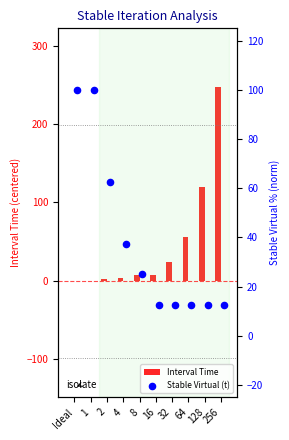

Which series contains the highest Y value?

Interval Time